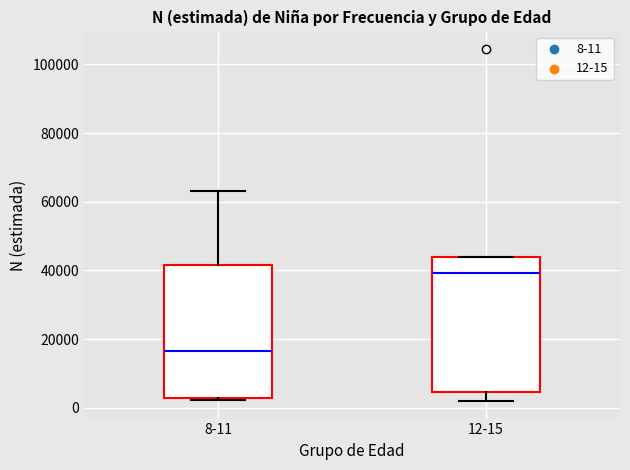

Which box has the lowest median line?

8-11